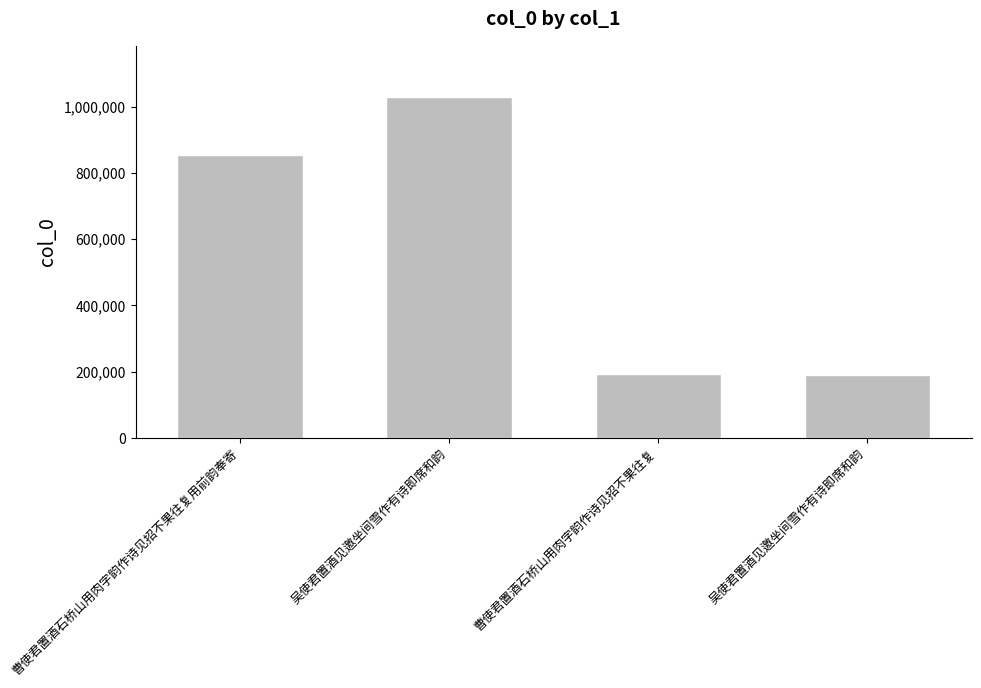

The value at 曹使君置酒石桥山用肉字韵作诗见招不果往复 is 194714. True or false?

True